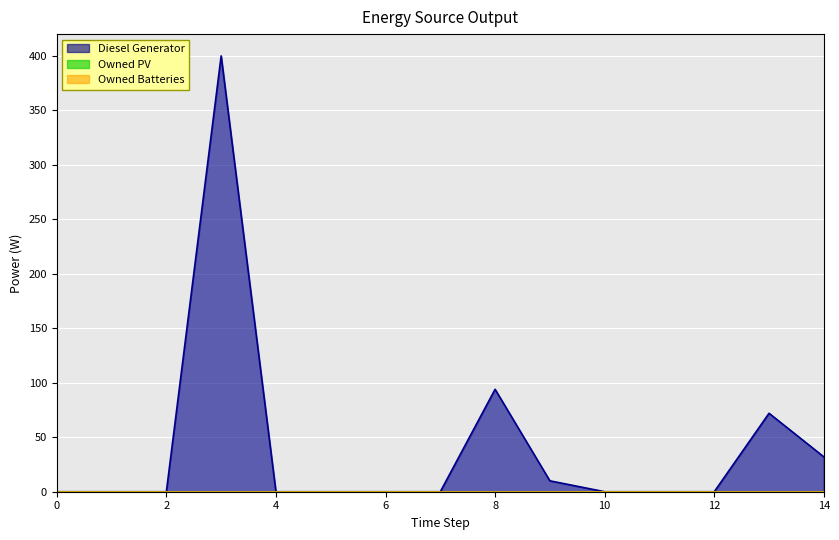

Between 9 and 8, which is larger?

8